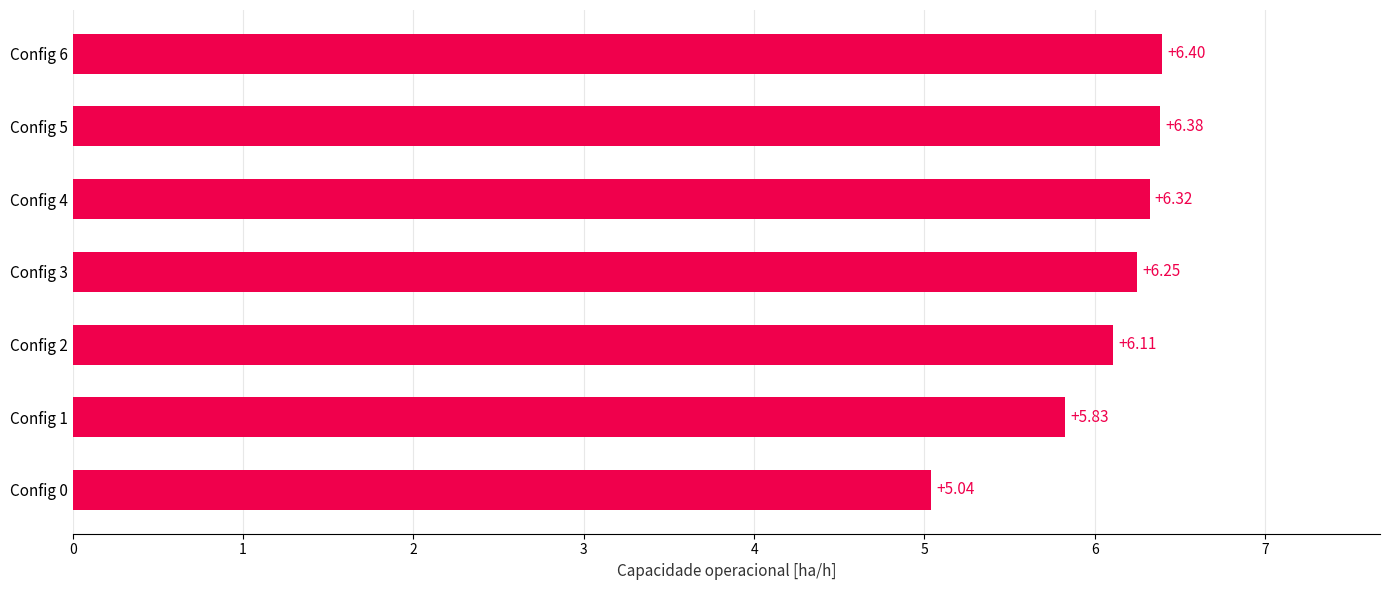

Rank the categories by value from highest to lowest.

Config 6, Config 5, Config 4, Config 3, Config 2, Config 1, Config 0